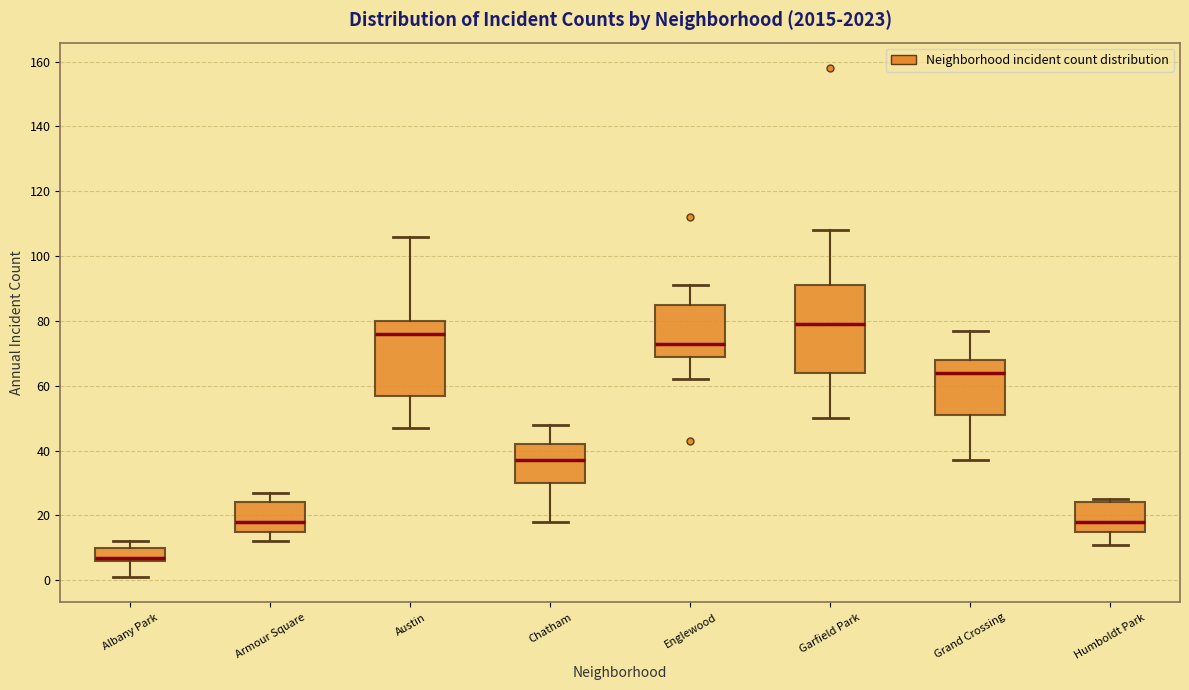

Which box has the lowest median line?

Albany Park